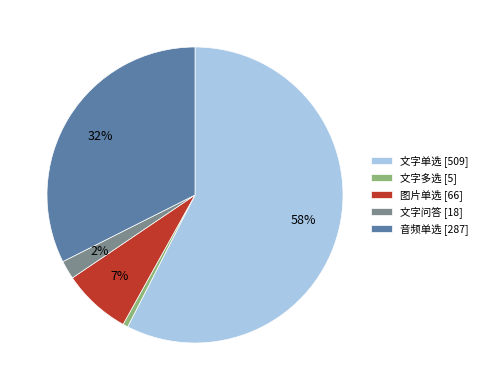

Does 文字单选 [509] account for over 50% of the chart?

Yes